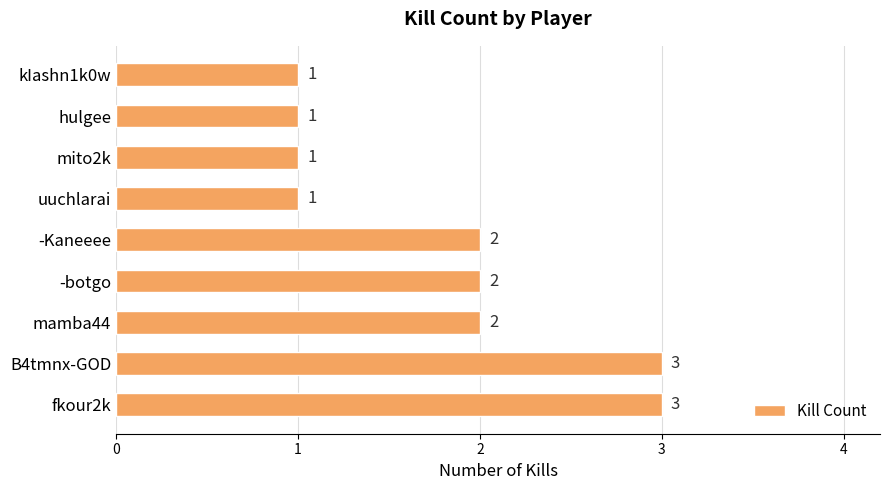

Count the values in the range 1 to 2.

7